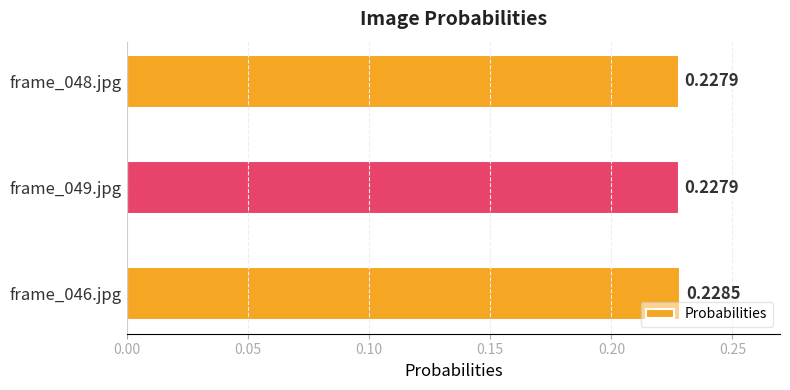

What is the sum of all values?

0.7